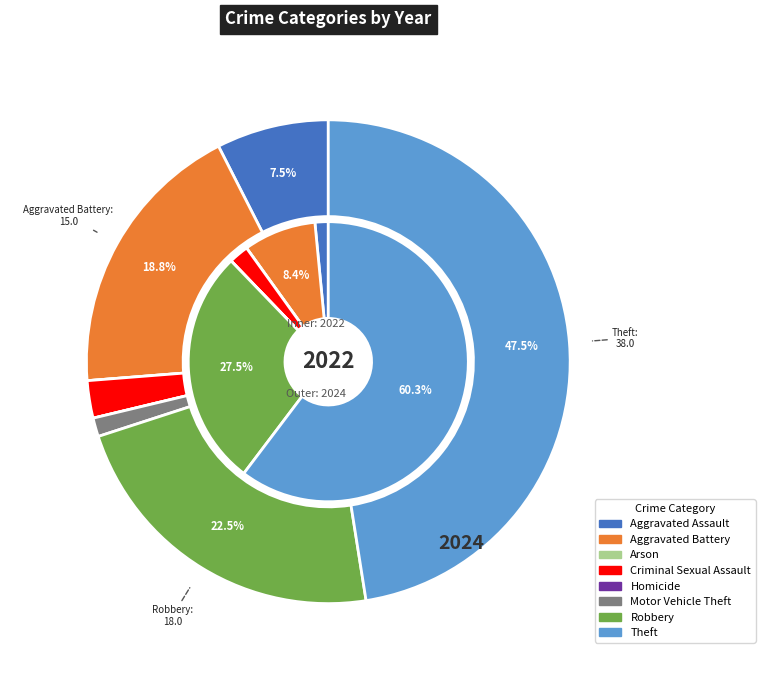

How many segments does this pie chart have?

8